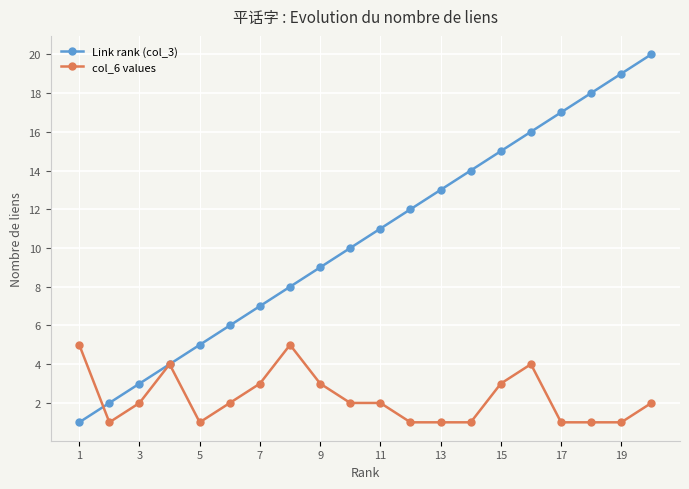

True or false: Link rank (col_3) has more than 1 points higher than both neighbors.

False